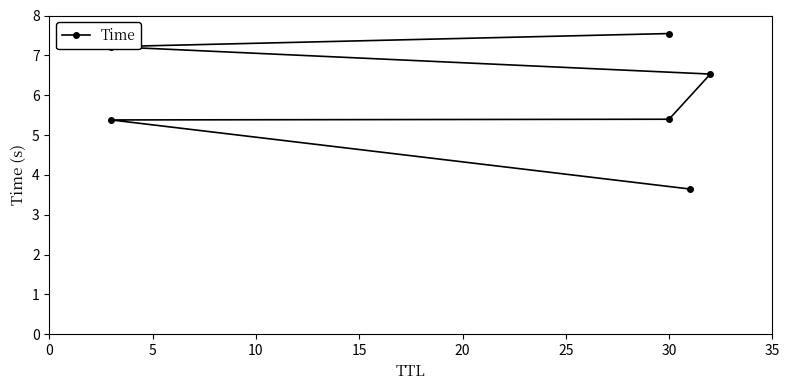

Which has a higher value, 5 or 15?

15